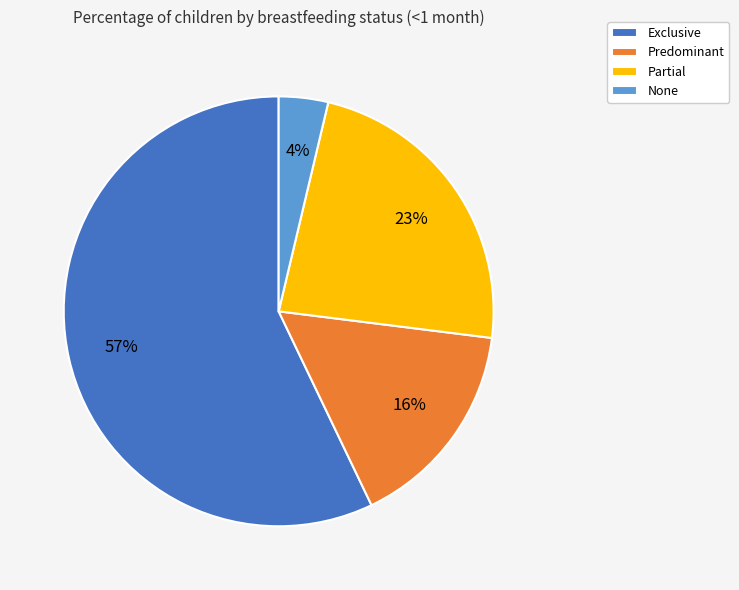

Is the sum of None and Partial greater than half?

No